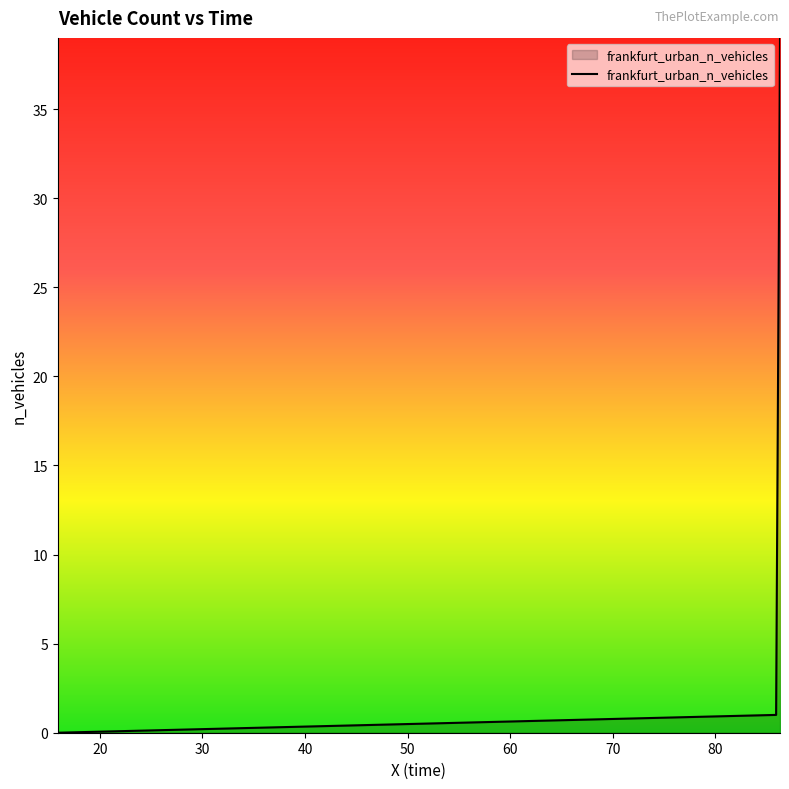

What is the difference between the maximum and minimum values?

39